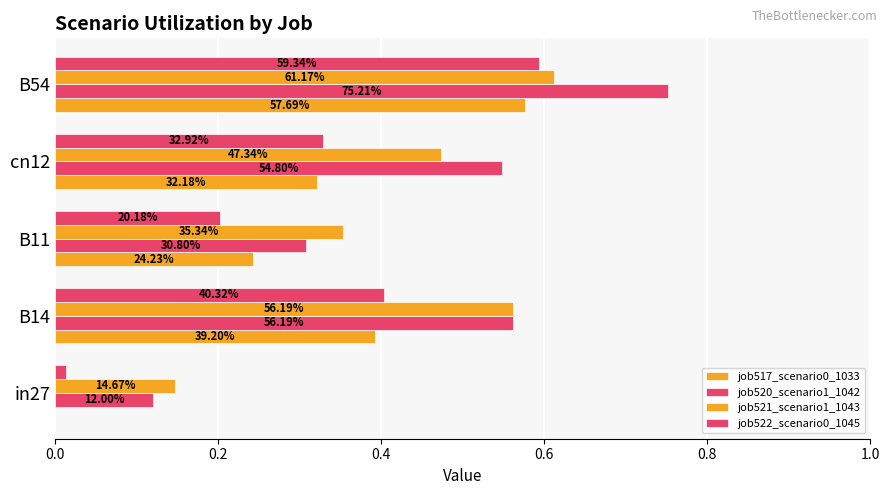

How many groups of bars are there?

5